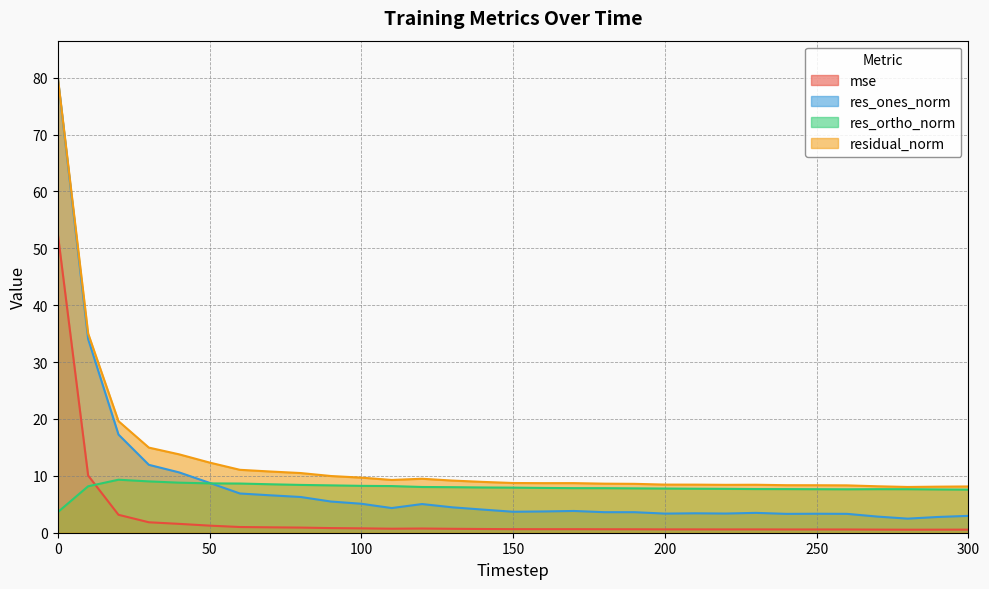

True or false: res_ones_norm has a value of 8.0 at 90.

False